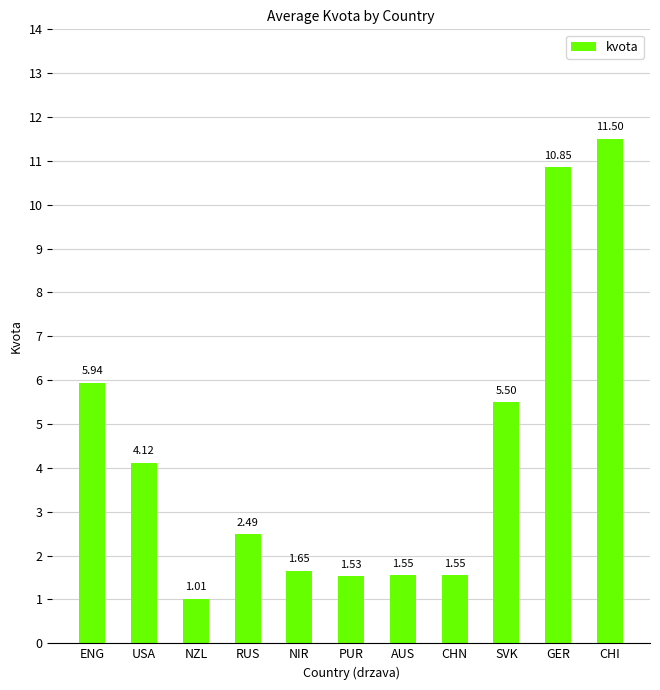

What is the maximum value shown in the chart?

11.5